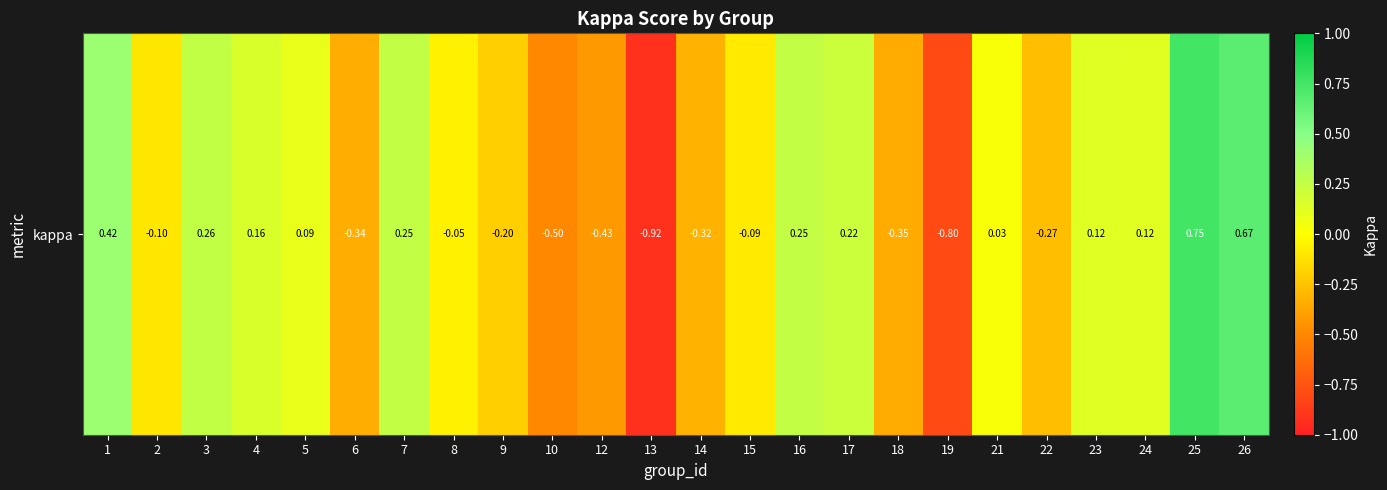

What is the difference between the maximum and minimum values?

1.7